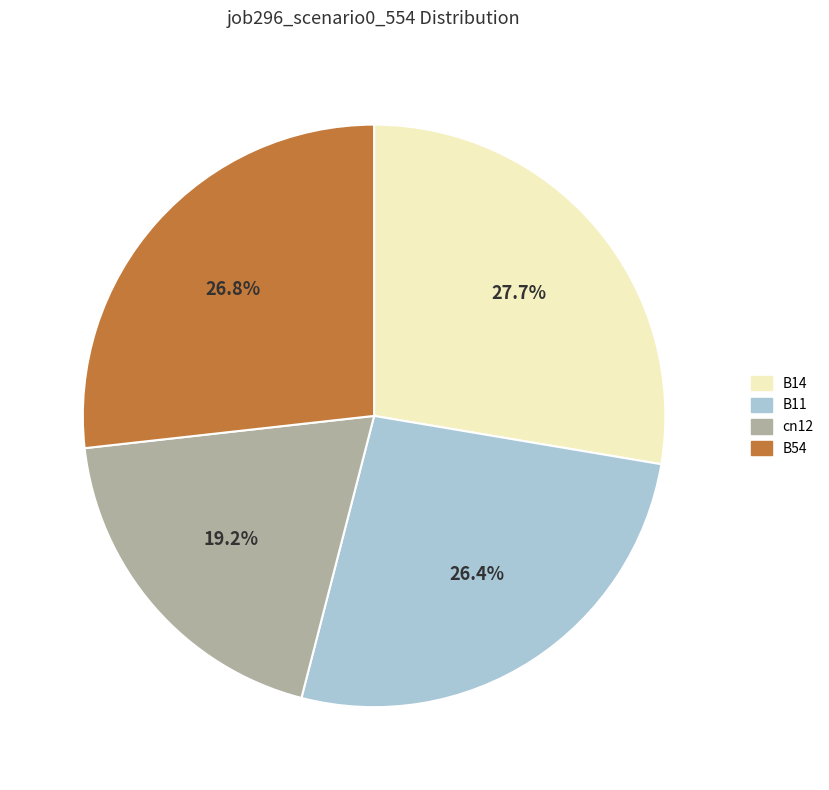

Is the sum of B14 and B54 greater than half?

Yes